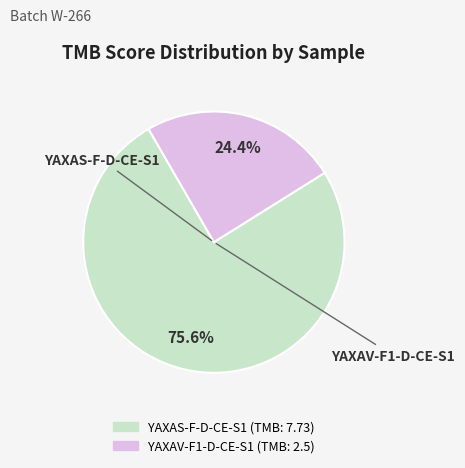

To the nearest percent, what is the combined percentage of YAXAV-F1-D-CE-S1 and YAXAS-F-D-CE-S1?

100%